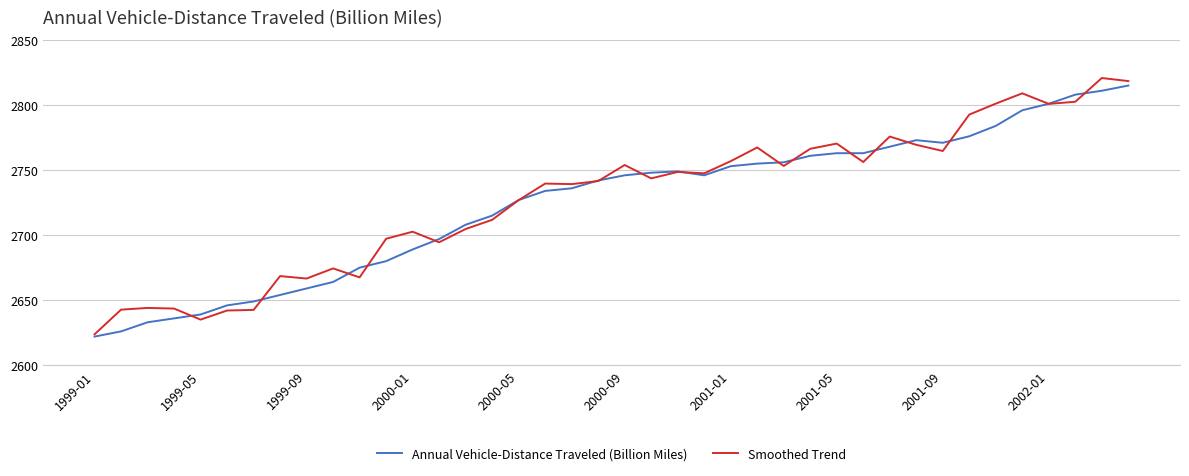

What is the smallest value displayed?

2622.0